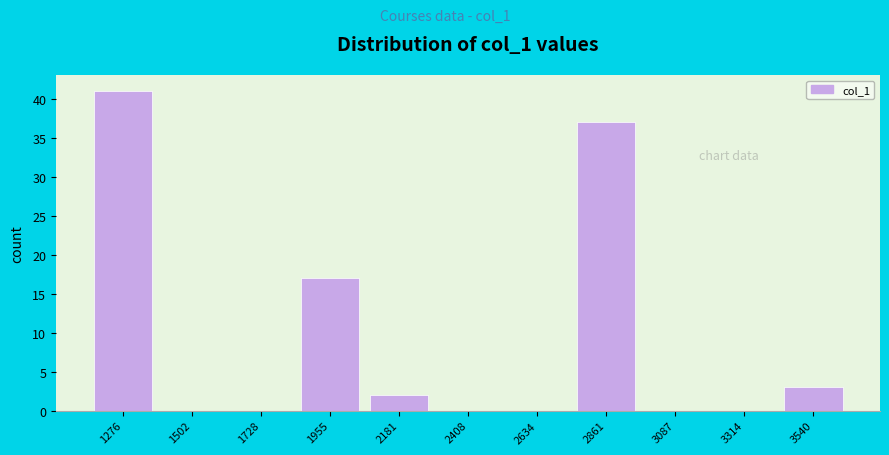

Reading right to left, extract all data points from this chart.

3540=3	3314=0	3087=0	2861=37	2634=0	2408=0	2181=2	1955=17	1728=0	1502=0	1276=41